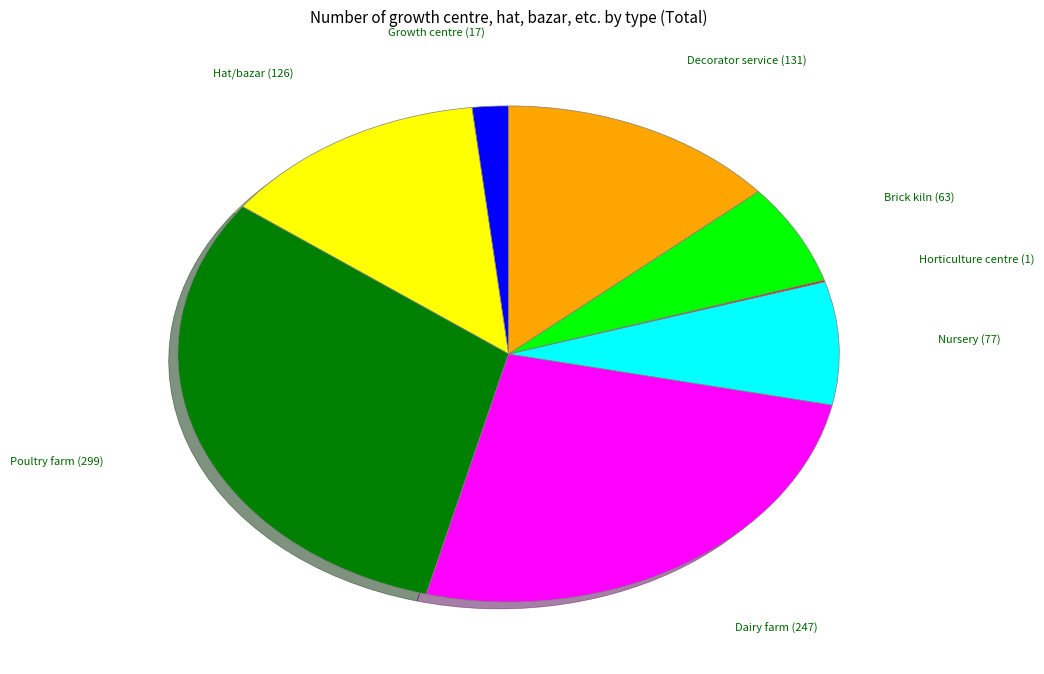

Does any single category account for the majority?

No